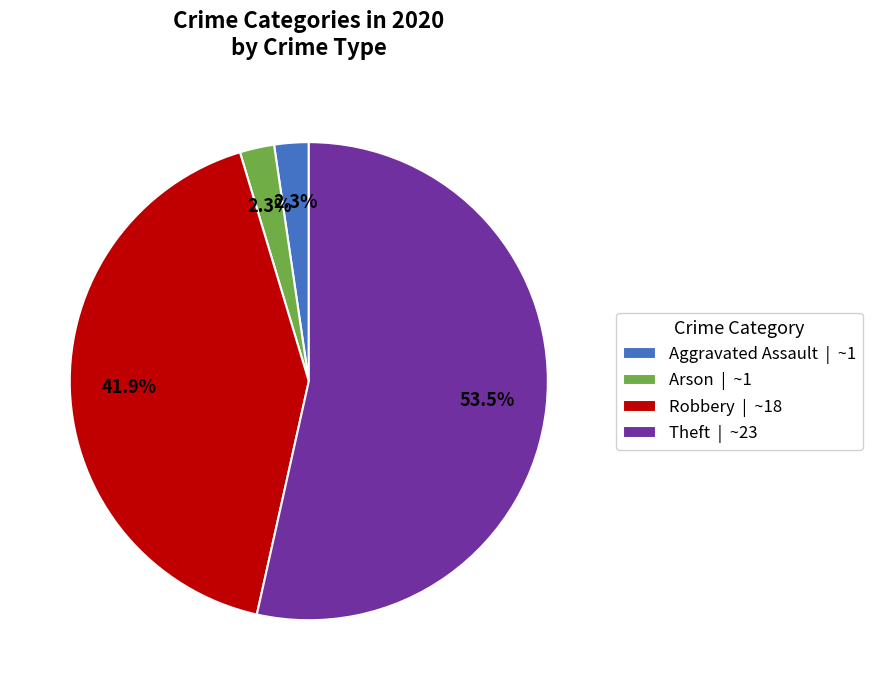

Between Theft | ~23 and Robbery | ~18, which is larger?

Theft | ~23